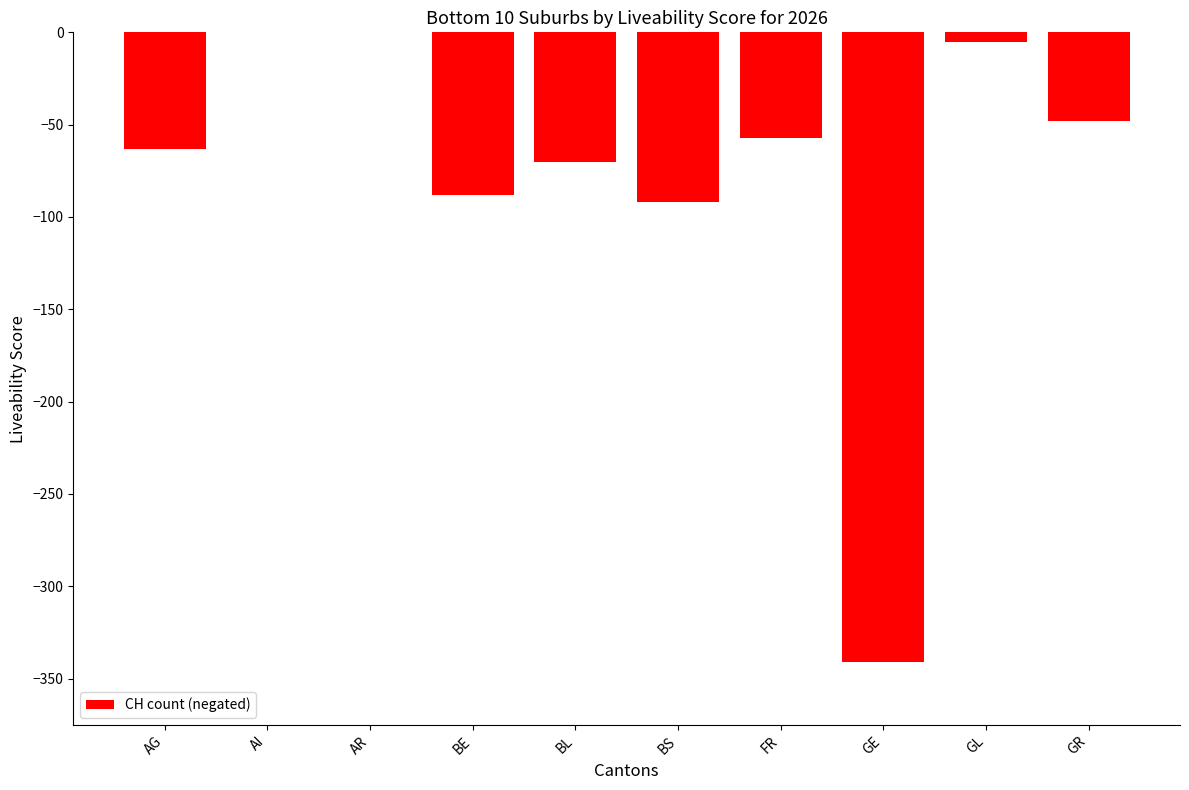

The chart shows a value of 0 at AI. True or false?

True